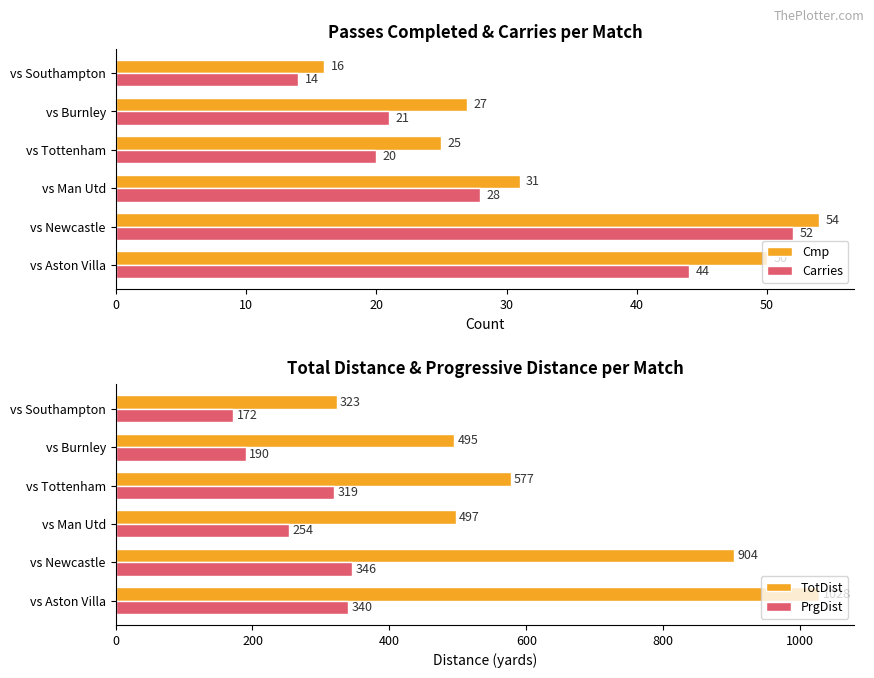

How many data points in Cmp are less than 31?

3